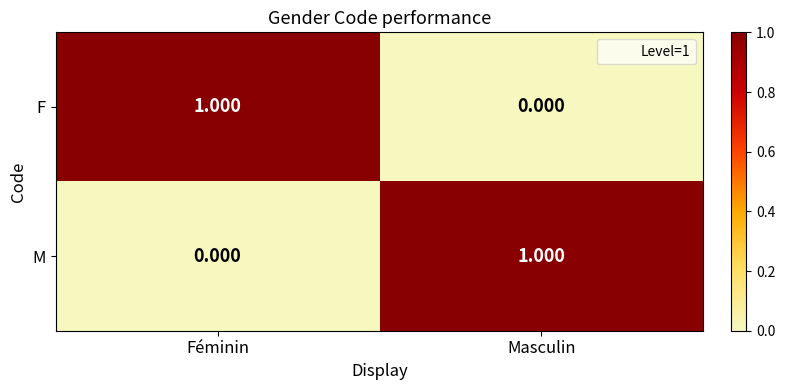

How many distinct data groups are displayed?

2